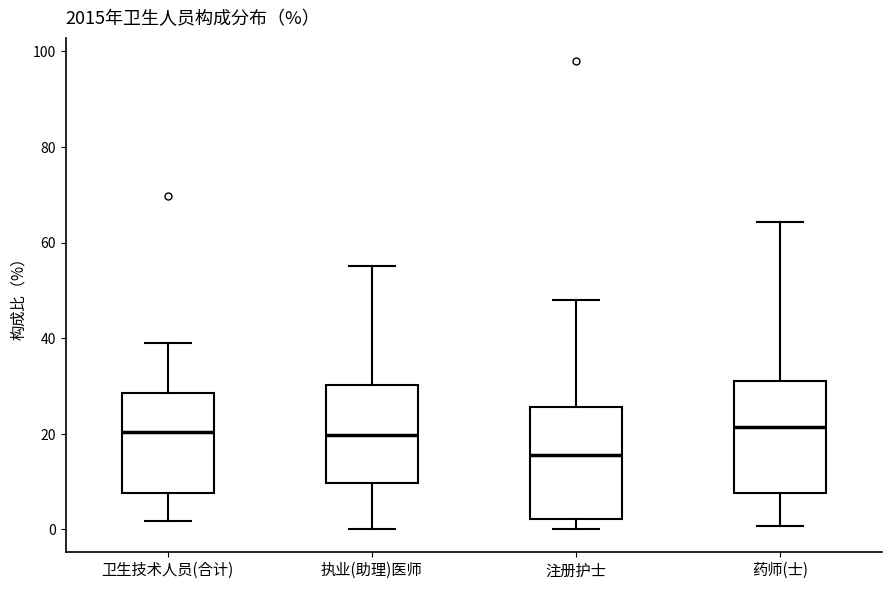

Reading left to right, transcribe this box plot: for each box, give where its median line is, the range the box spans, and where its two whiskers end, as read against the y-axis. The values are not printed on the chart, so give them approximately, as read against the axis.

卫生技术人员(合计): median 20, box 8 to 28, whiskers 2 to 38
执业(助理)医师: median 20, box 10 to 30, whiskers 0 to 56
注册护士: median 16, box 2 to 26, whiskers 0 to 48
药师(士): median 22, box 8 to 32, whiskers 0 to 64